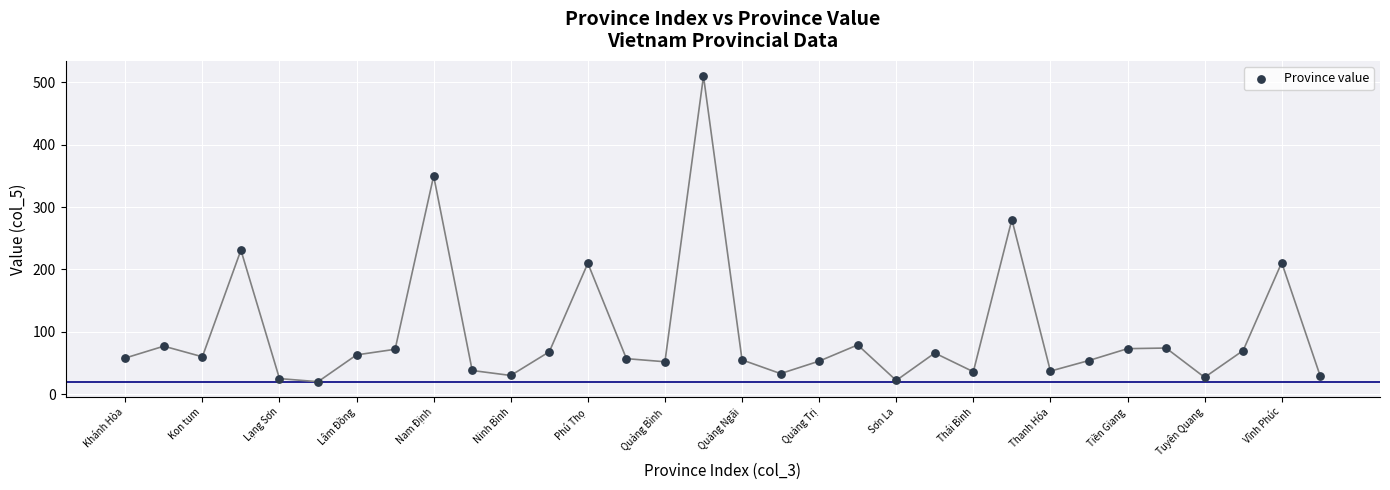

What Y value in the scatter plot is closest to 265?

280